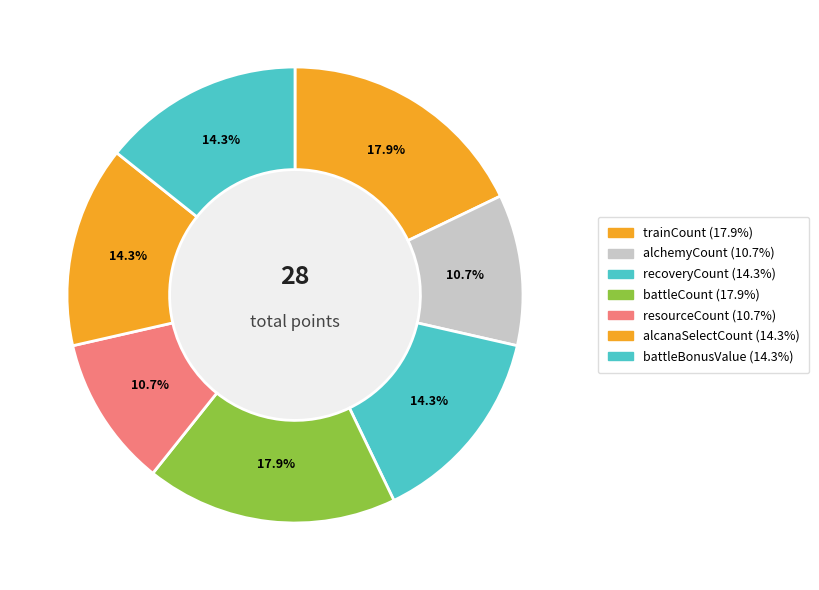

Count the number of slices in the pie.

7